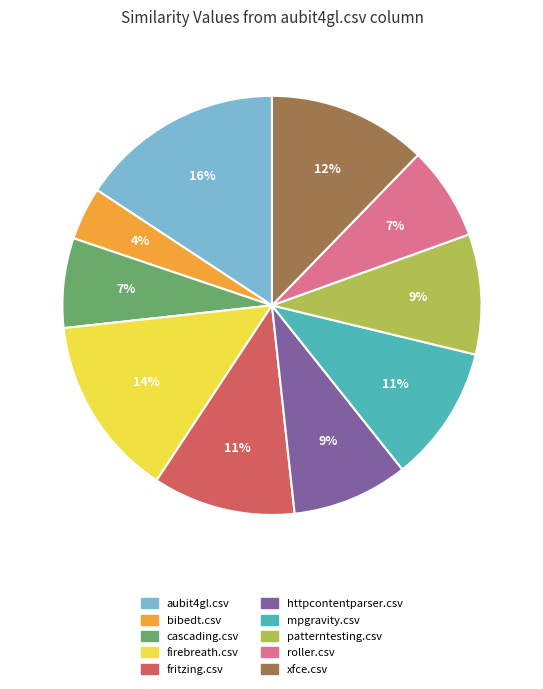

Is it true that aubit4gl.csv is 16% of the pie?

True